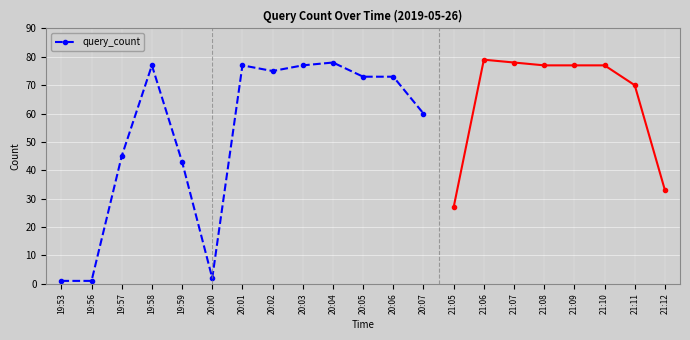

What is the difference between the maximum and minimum values?

77